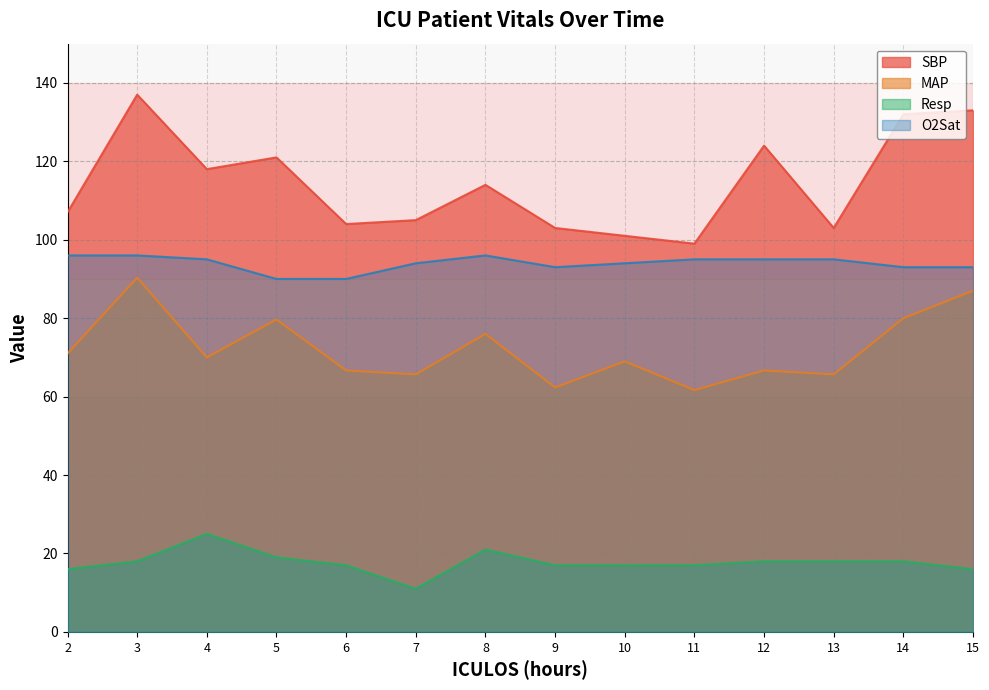

True or false: Resp and O2Sat intersect in this chart.

False